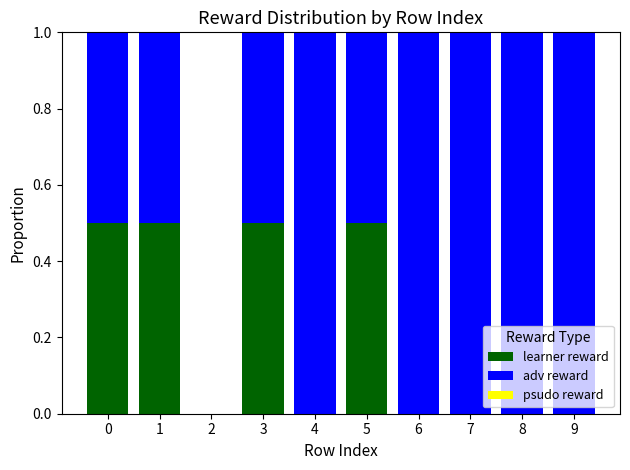

What is the maximum value for learner reward?

0.5